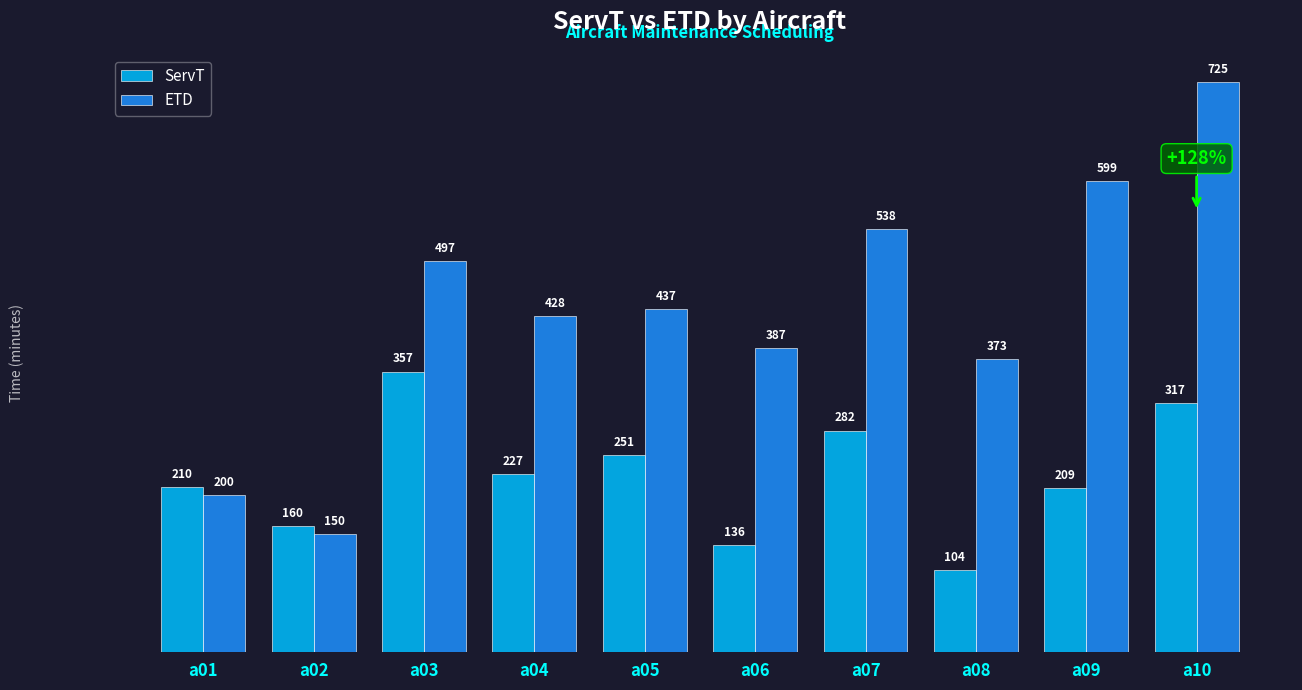

Which series has the largest total across all categories?

ETD